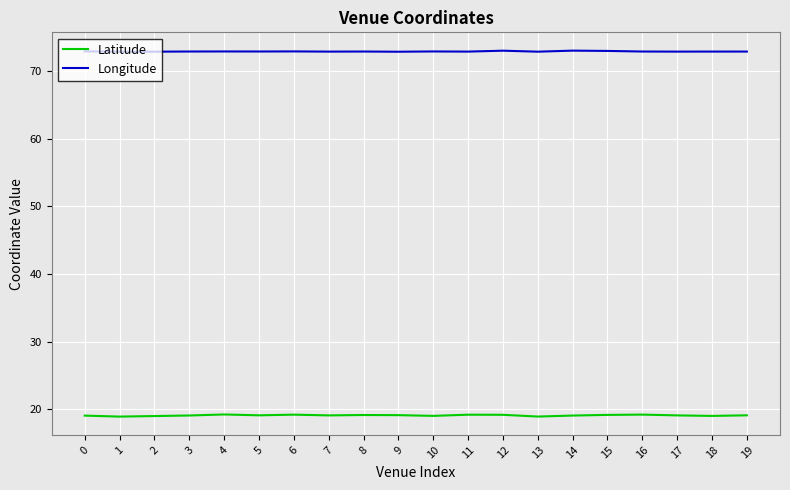

Rank the series by their average value, from highest to lowest.

Longitude, Latitude